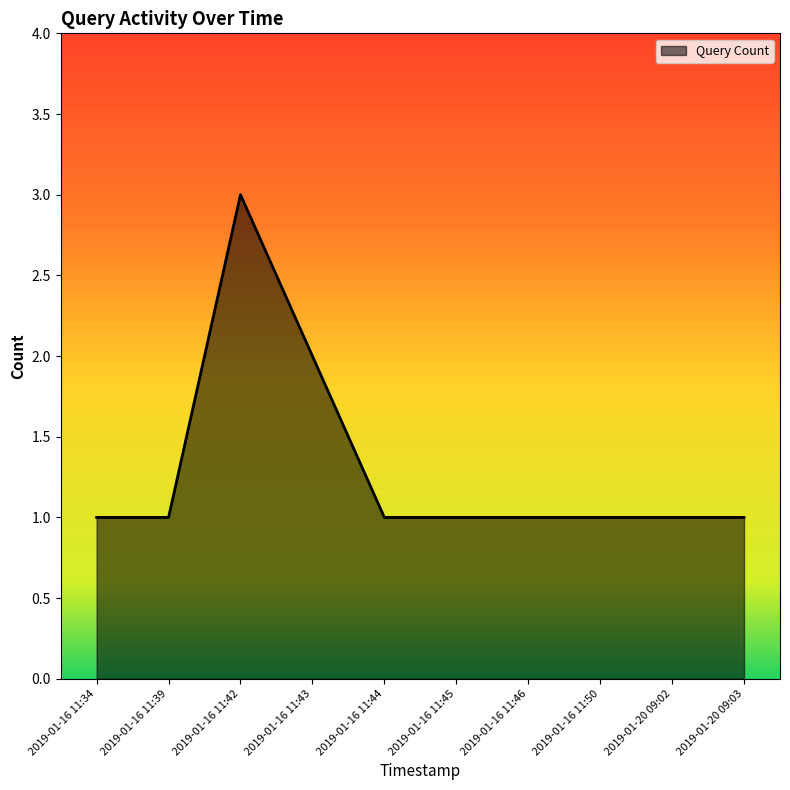

Read the value at 2019-01-16 11:44.

1